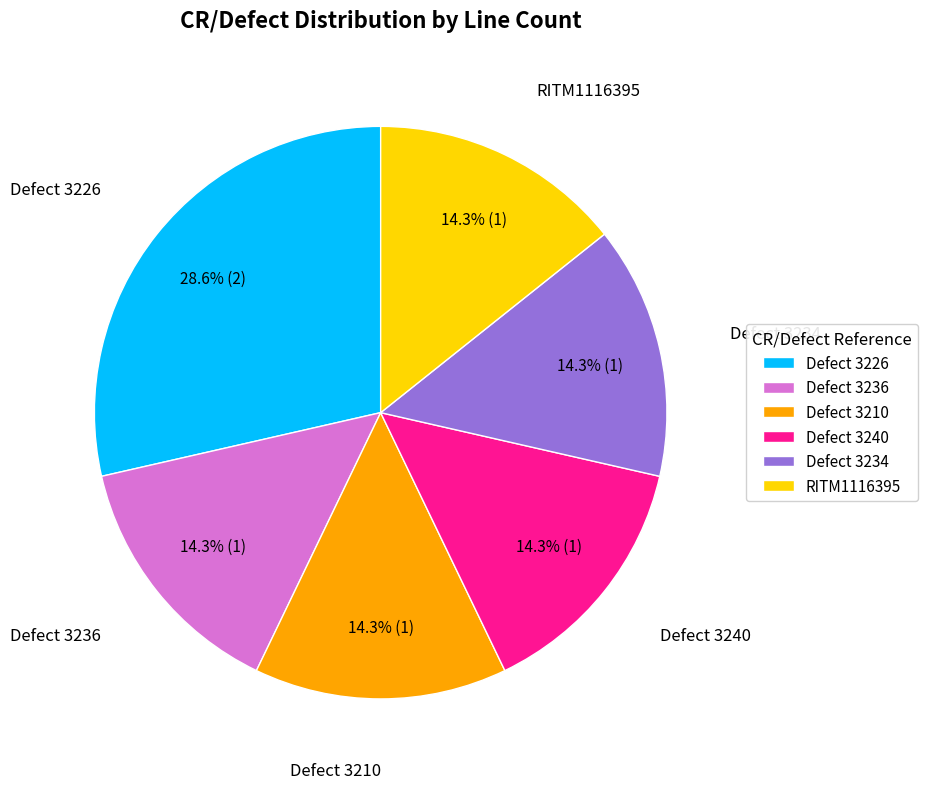

What portion of the pie excludes Defect 3240?

85.7%